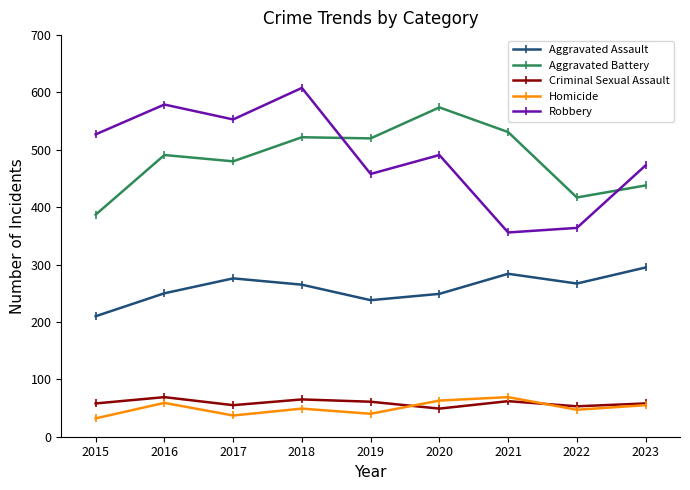

The value of Criminal Sexual Assault at 2017 is 55. True or false?

True